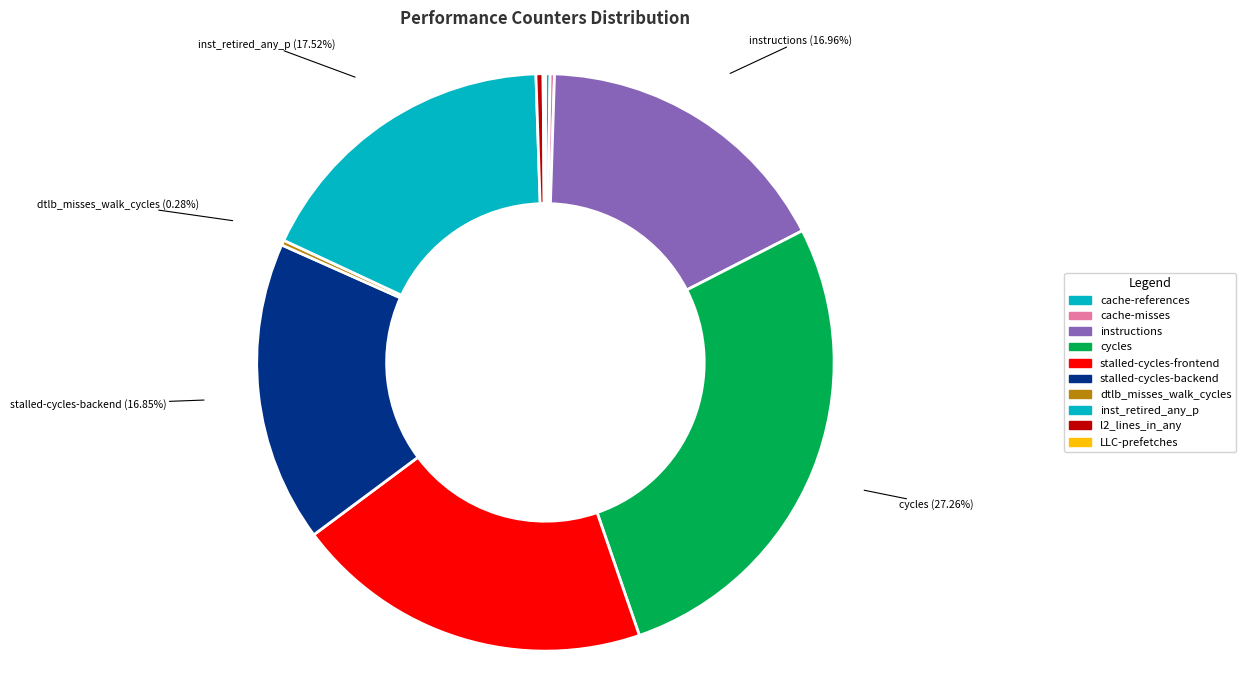

How many segments does this pie chart have?

10